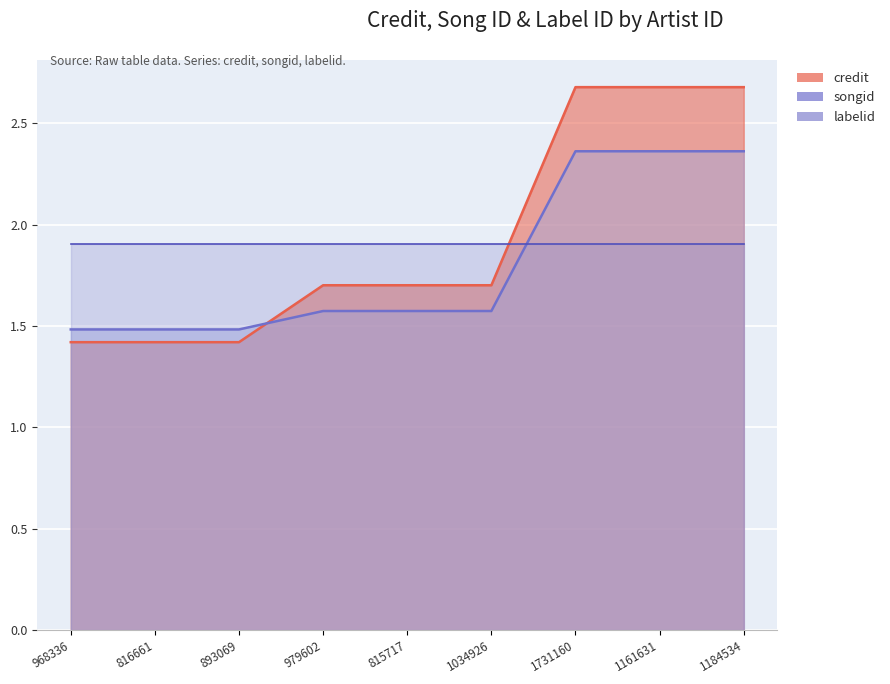

Which has a higher value, 815717 or 1184534?

1184534